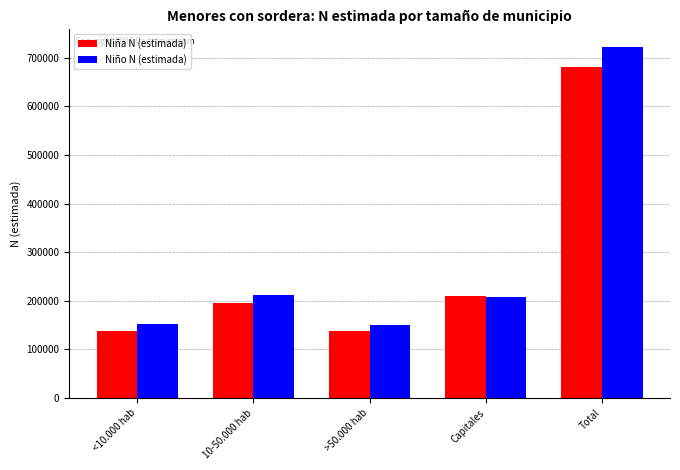

What is the label of the 3rd bar from the right?

>50.000 hab